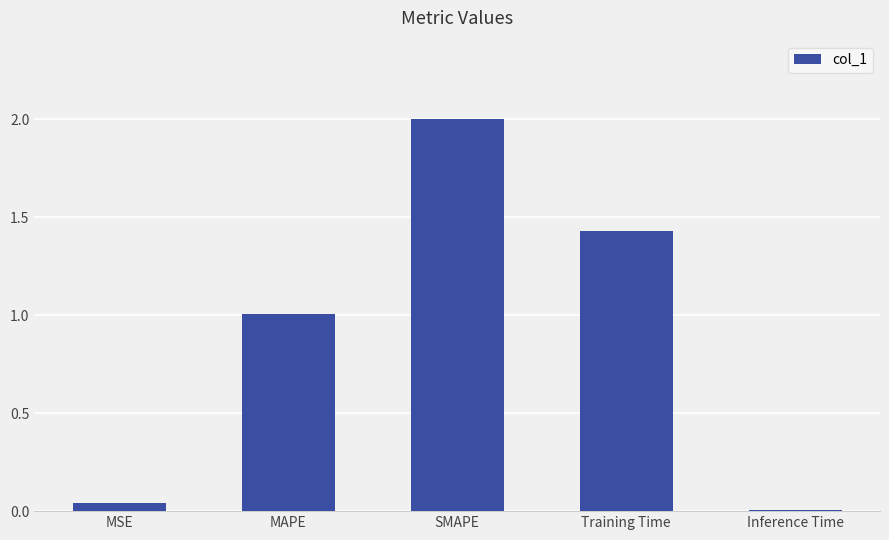

What is the difference between the values at MSE and MAPE?

1.0